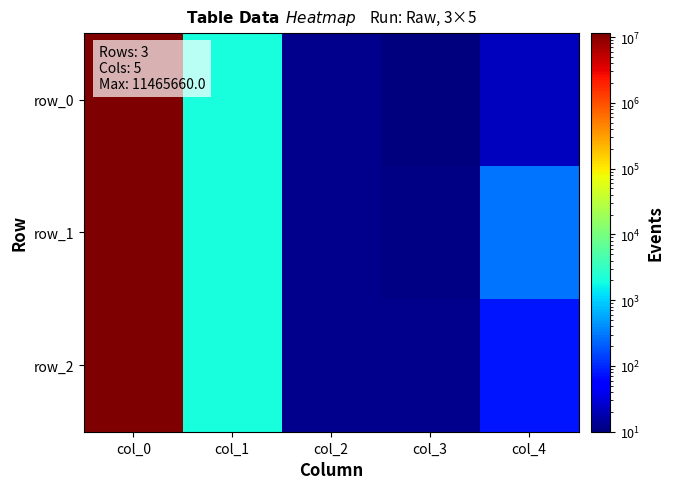

The row_1 series shows 396.8 at col_4. True or false?

False